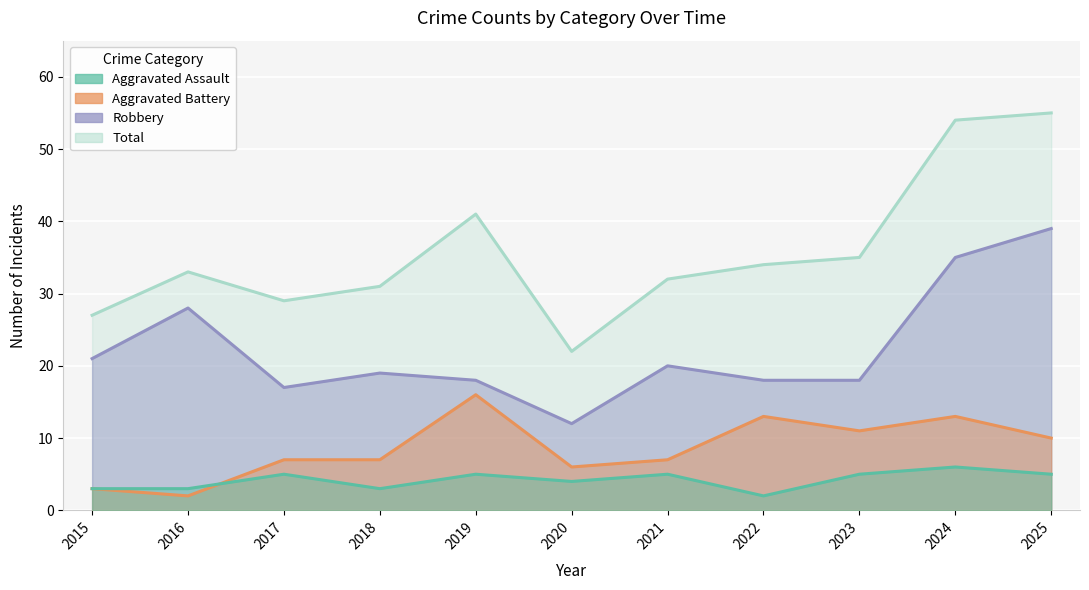

Reading left to right, transcribe all the data shown in this chart.

Aggravated Assault: 2015=3	2016=3	2017=5	2018=3	2019=5	2020=4	2021=5	2022=2	2023=5	2024=6	2025=5
Aggravated Battery: 2015=3	2016=2	2017=7	2018=7	2019=16	2020=6	2021=7	2022=13	2023=11	2024=13	2025=10
Robbery: 2015=21	2016=28	2017=17	2018=19	2019=18	2020=12	2021=20	2022=18	2023=18	2024=35	2025=39
Total: 2015=27	2016=33	2017=29	2018=31	2019=41	2020=22	2021=32	2022=34	2023=35	2024=54	2025=55